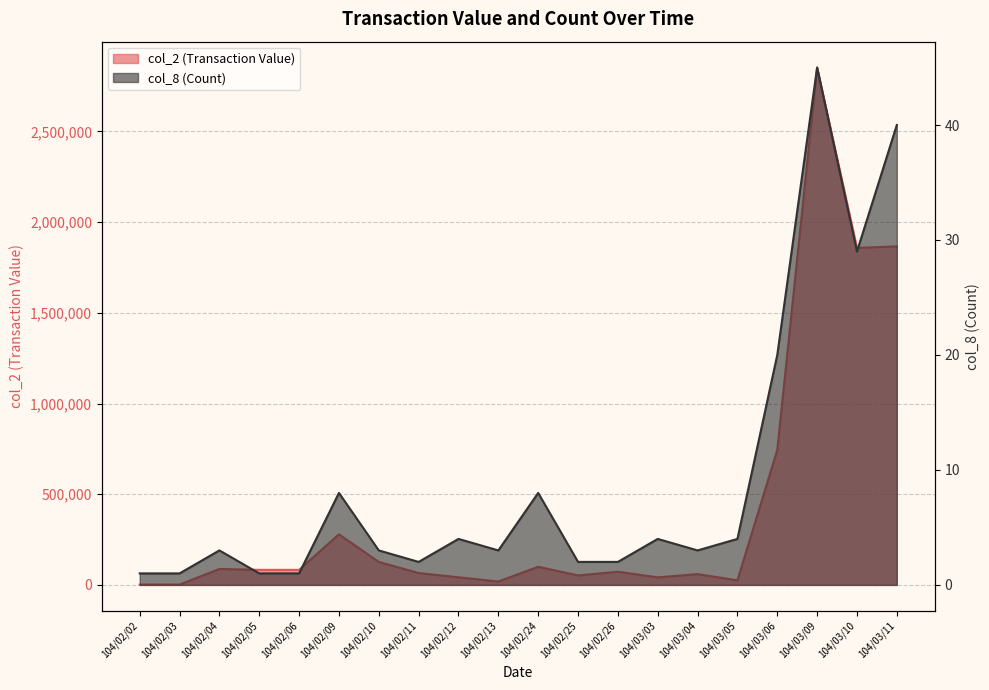

True or false: col_2 (Transaction Value) and col_8 (Count) intersect in this chart.

False